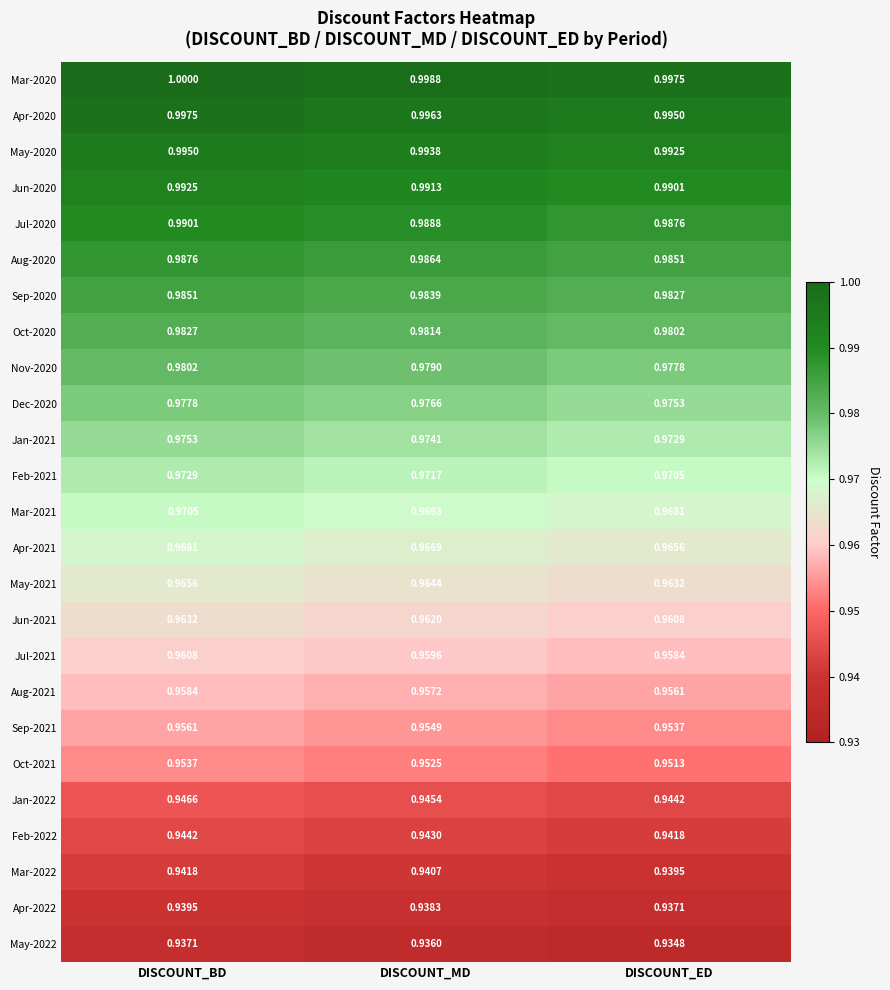

Which category has the lowest value in the Mar-2020 series?

DISCOUNT_ED